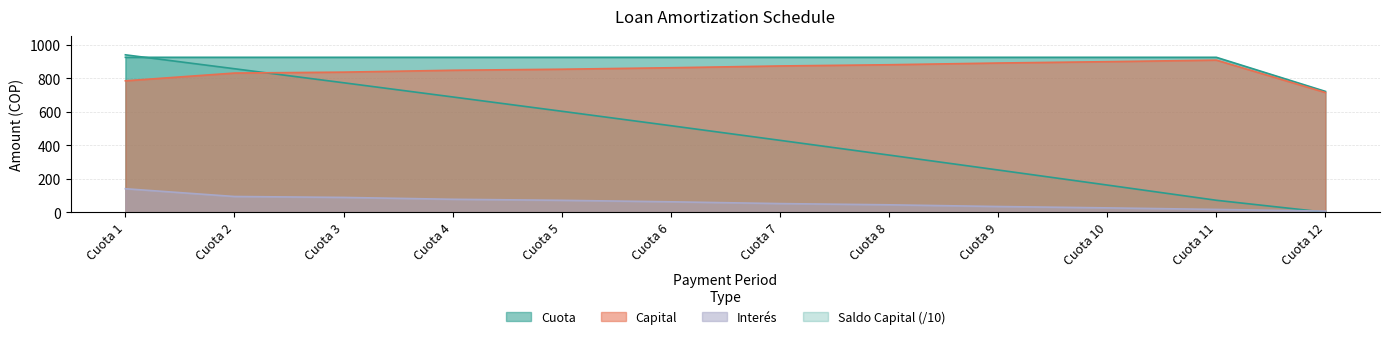

The Cuota series shows 1539.9 at Cuota 1. True or false?

False